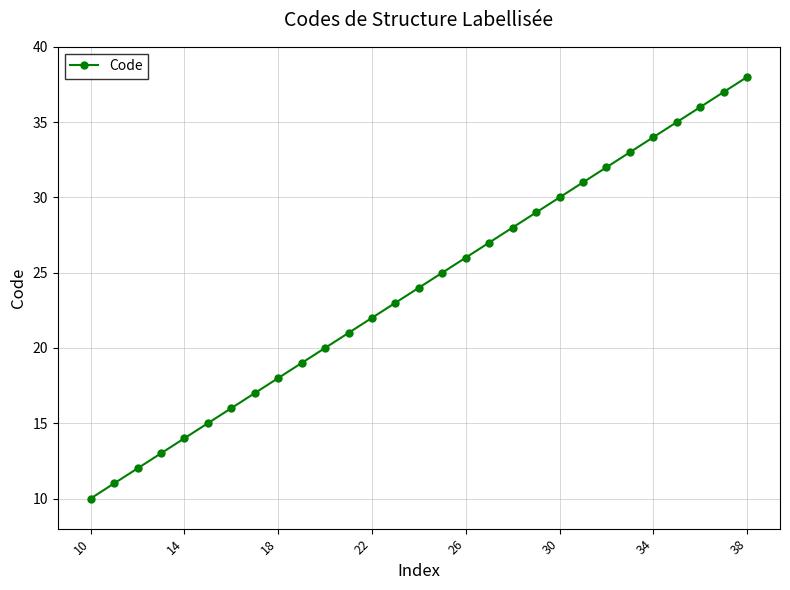

What is the sum of all values?

696